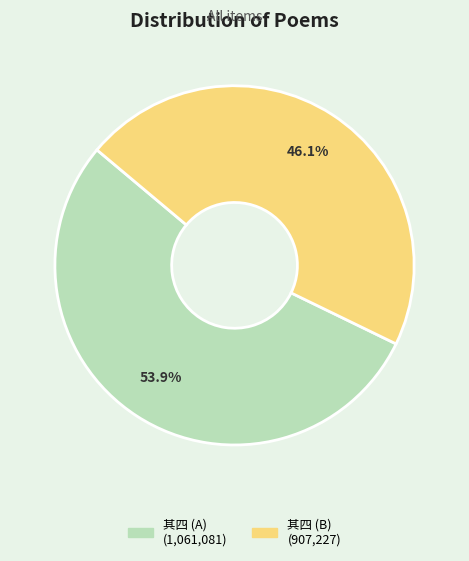

Is there a majority slice in this chart?

Yes